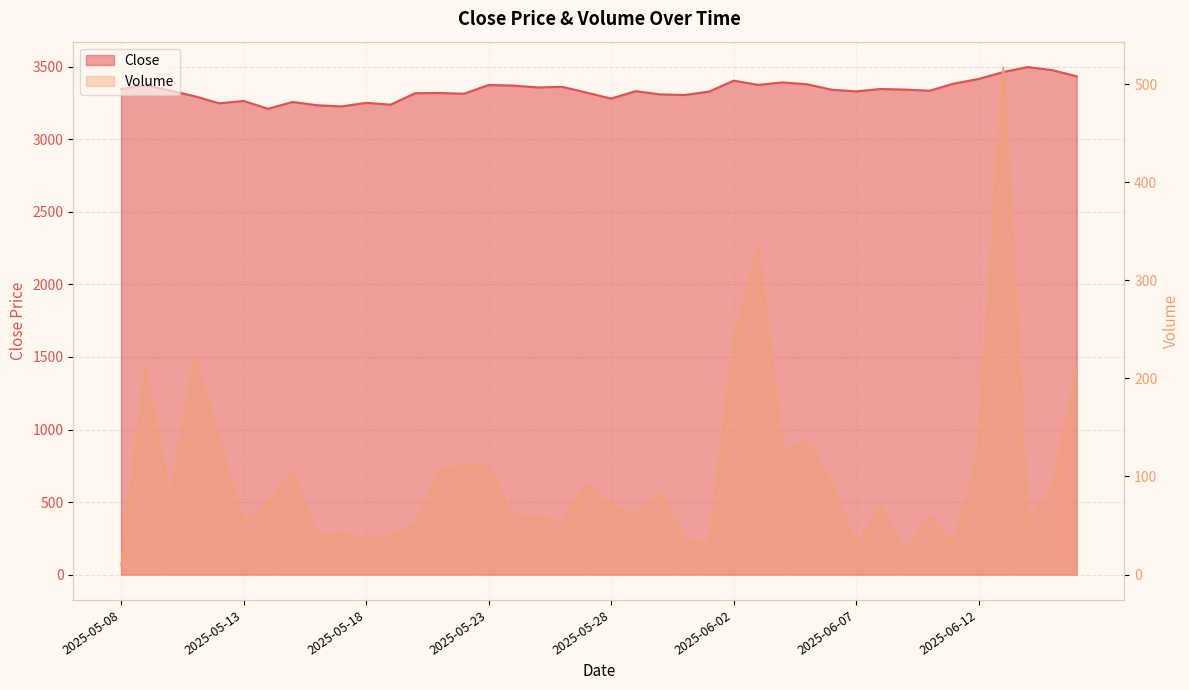

Count the number of data series in this chart.

2